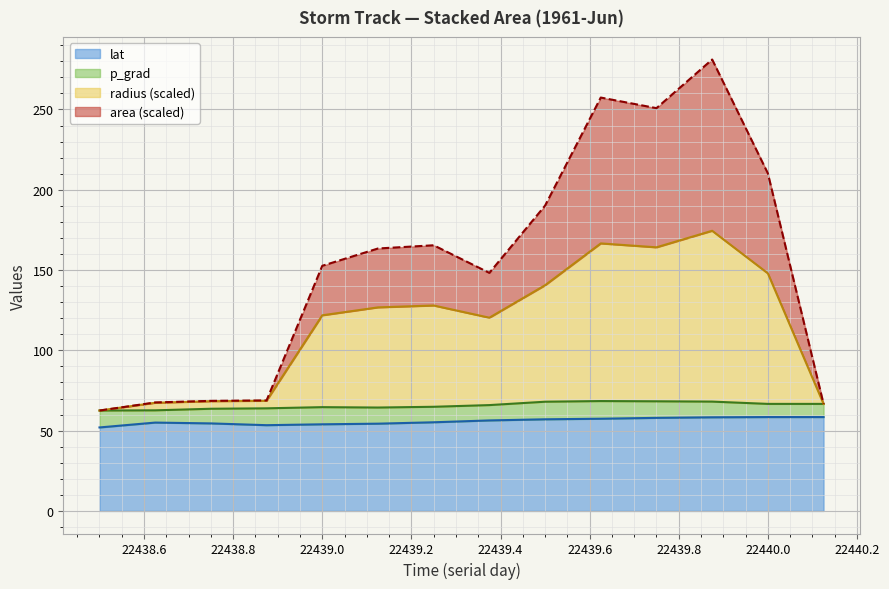

How many values in the lat series exceed 56?

7